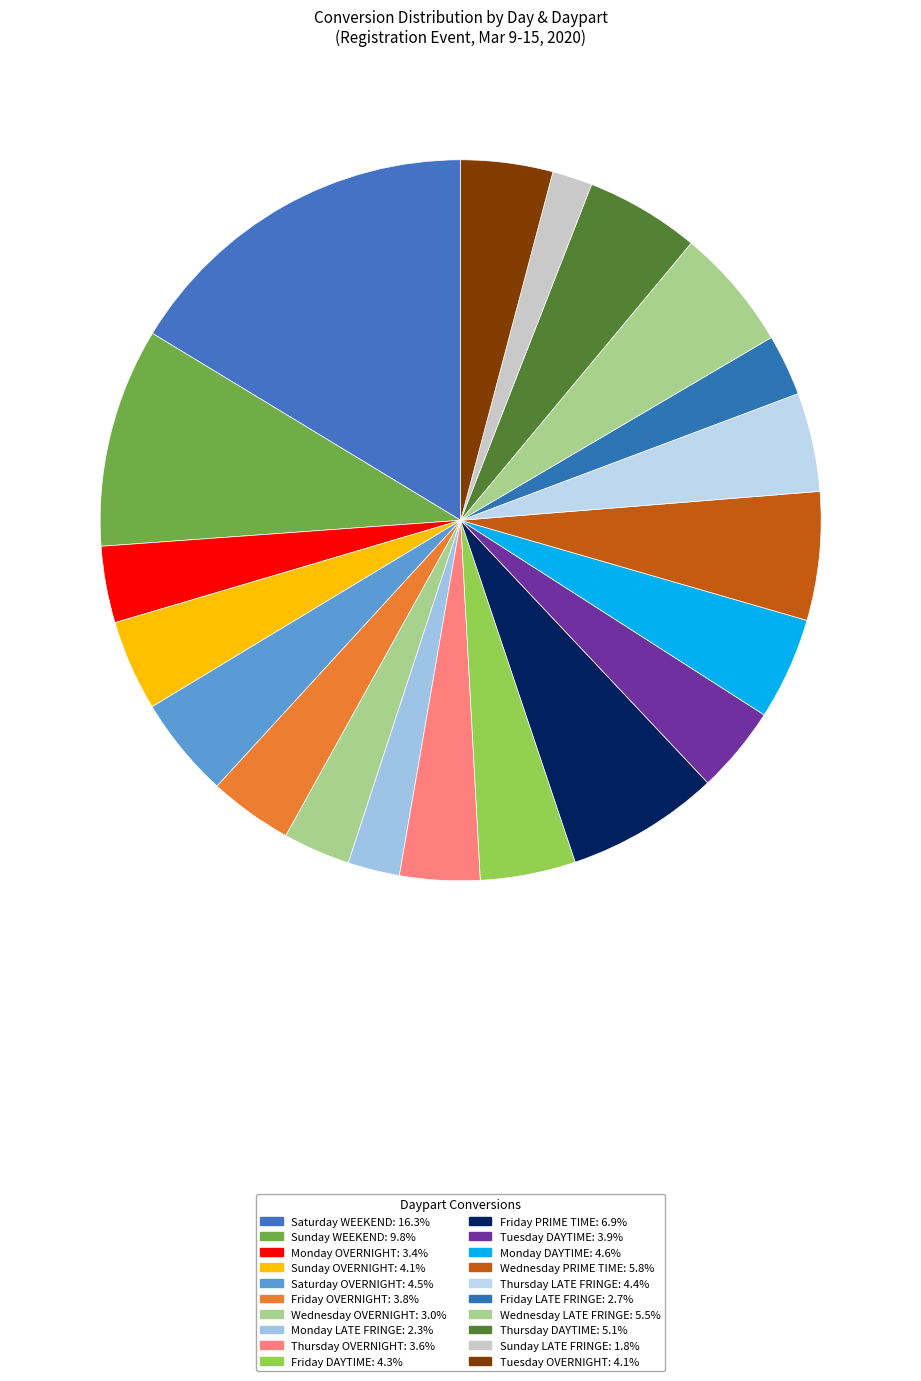

Count the number of slices in the pie.

20